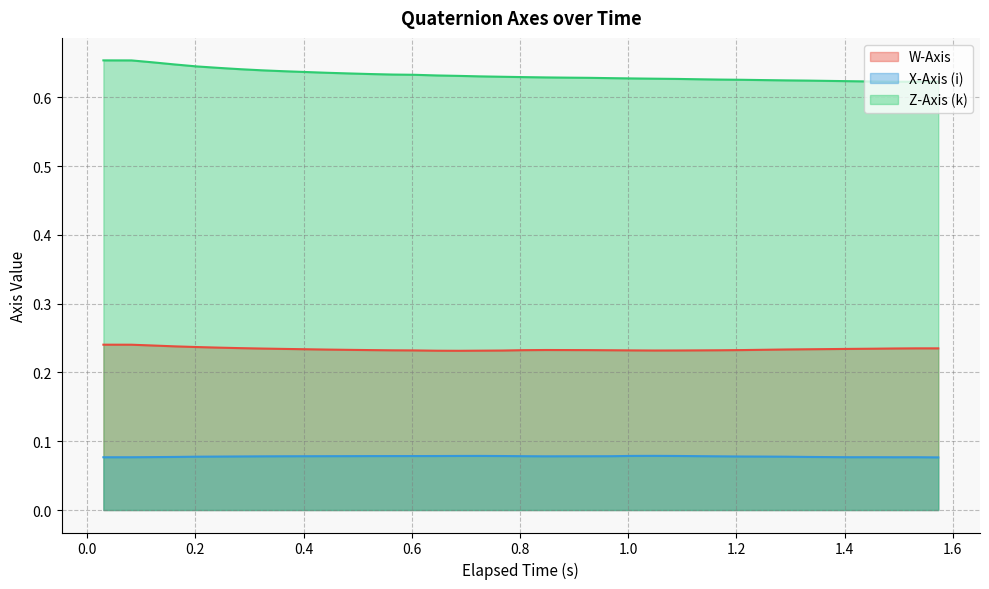

List the series in order of their peak value, lowest first.

X-Axis (i), W-Axis, Z-Axis (k)